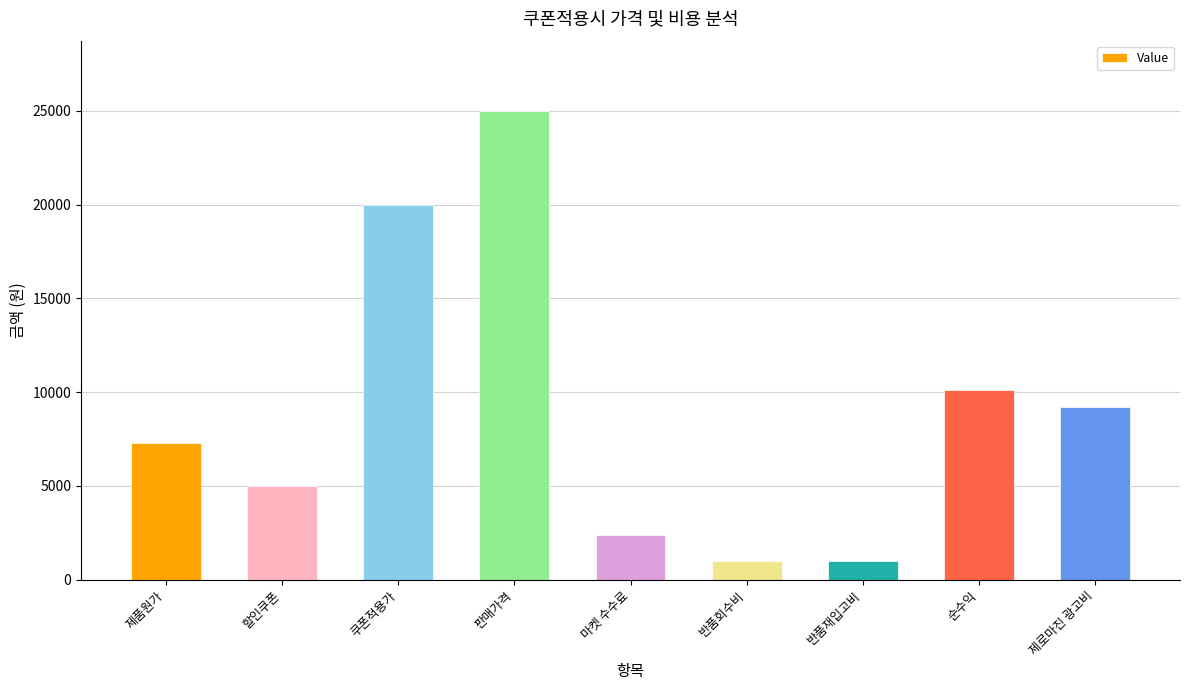

Which has a higher value, 제품원가 or 판매가격?

판매가격